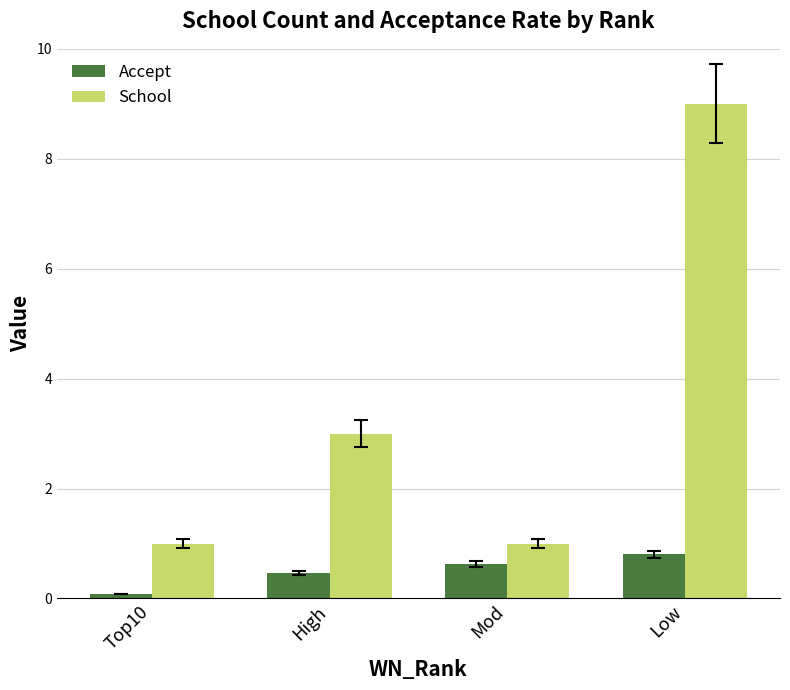

How many distinct data groups are displayed?

2